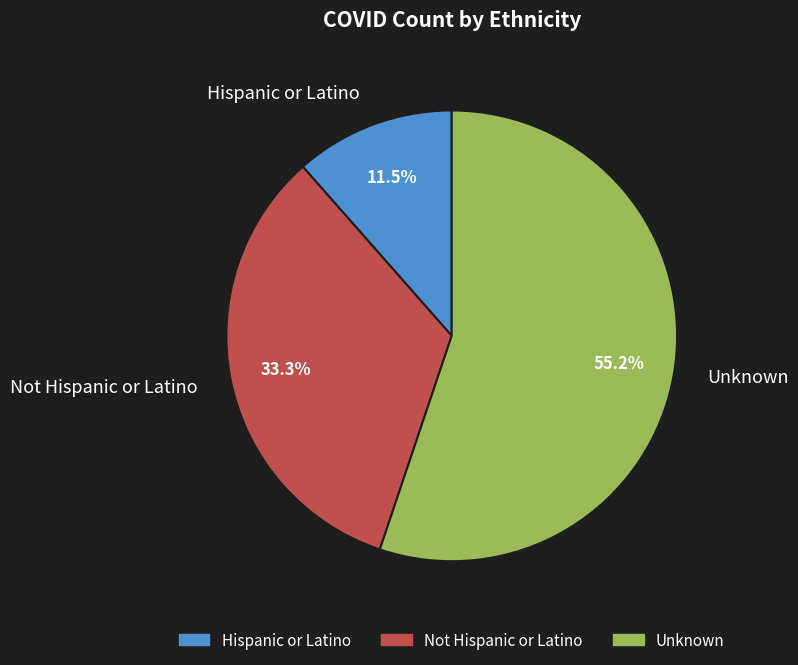

To the nearest percent, what portion does Not Hispanic or Latino represent?

33%